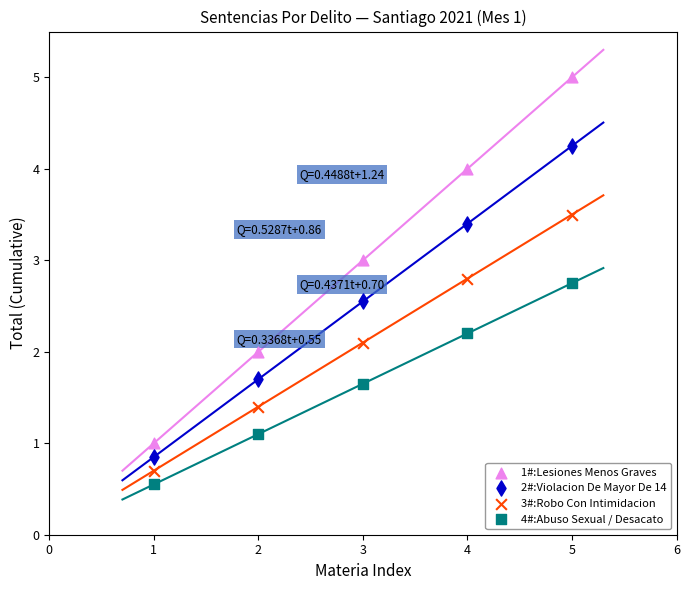

Which series reaches the minimum Y coordinate?

4#:Abuso Sexual / Desacato